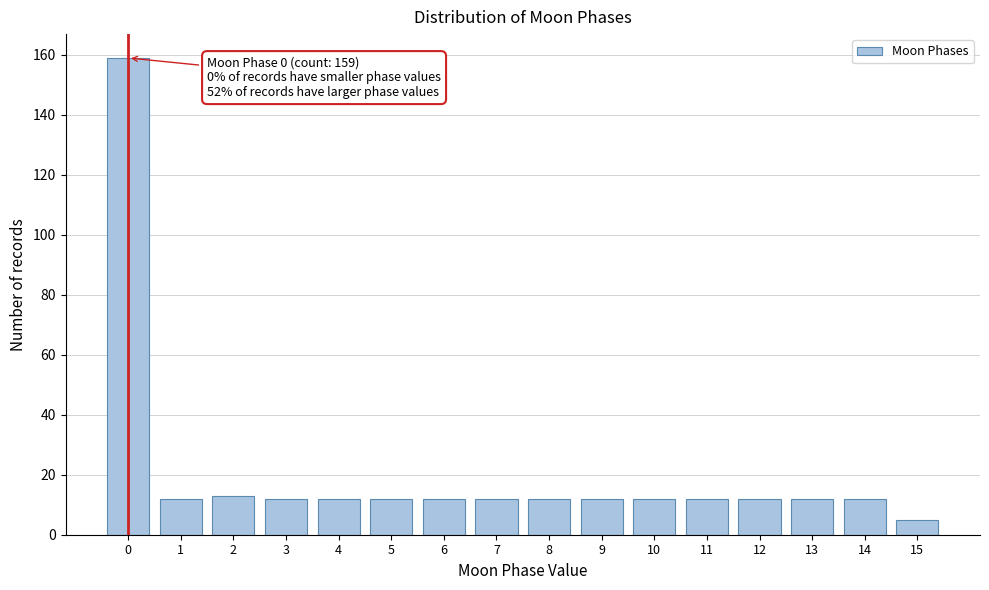

Reading left to right, what are all the values shown in this chart?

159	12	13	12	12	12	12	12	12	12	12	12	12	12	12	5